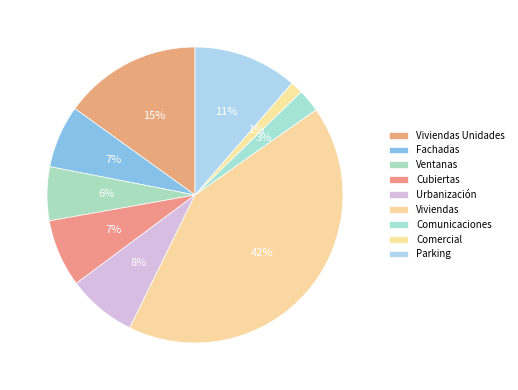

Count the number of slices in the pie.

9